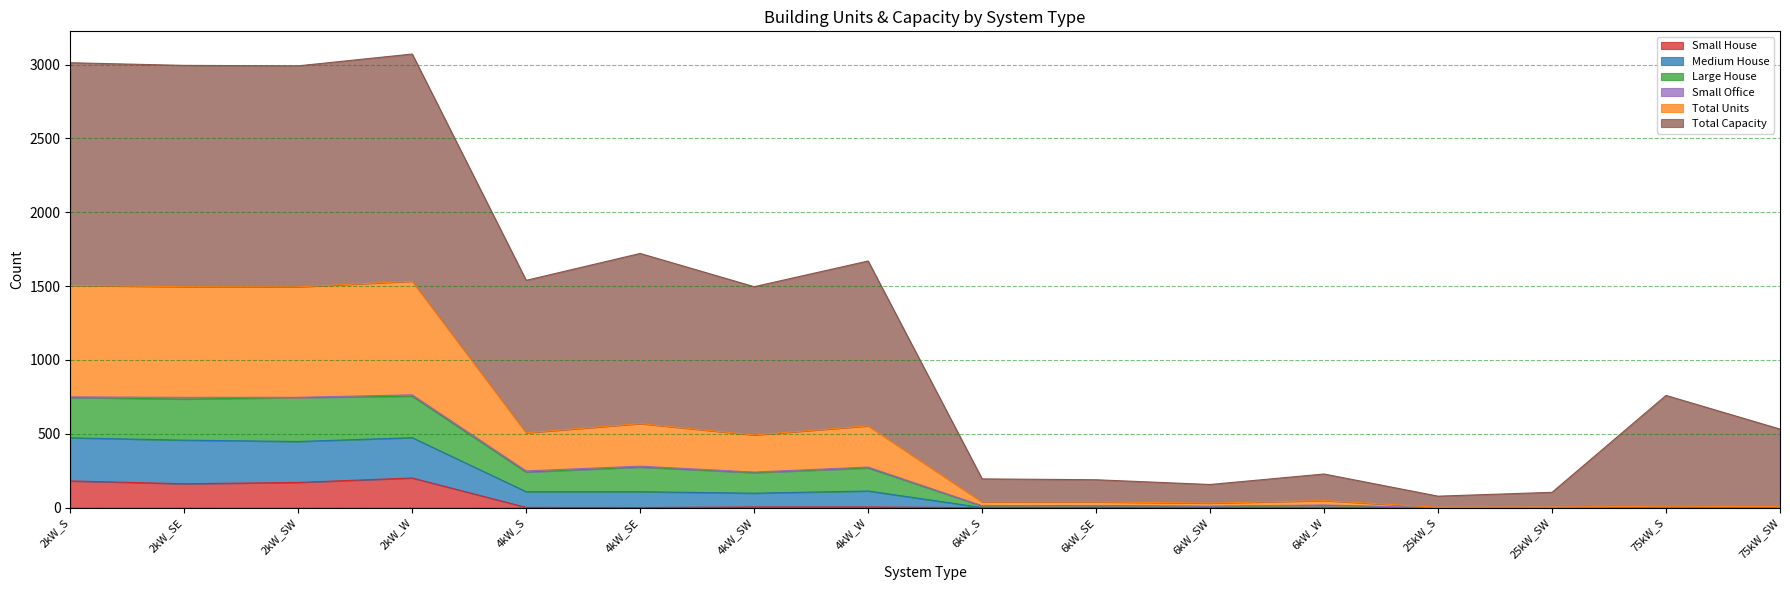

Where is the first local maximum for Total Units?

2kW_W